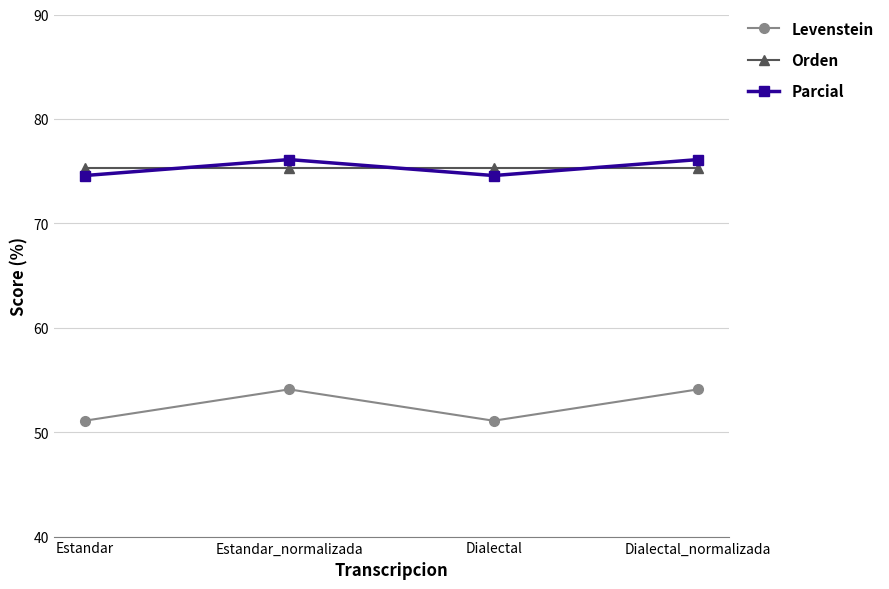

The value of Parcial at Dialectal is 74.6. True or false?

True